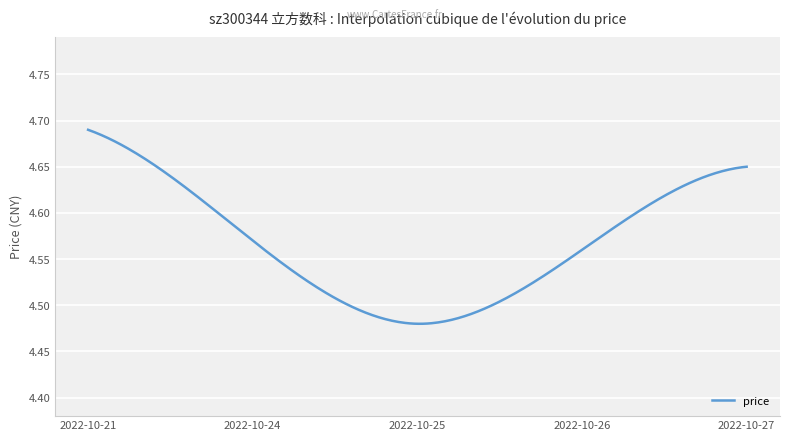

Count the number of categories in the chart.

300